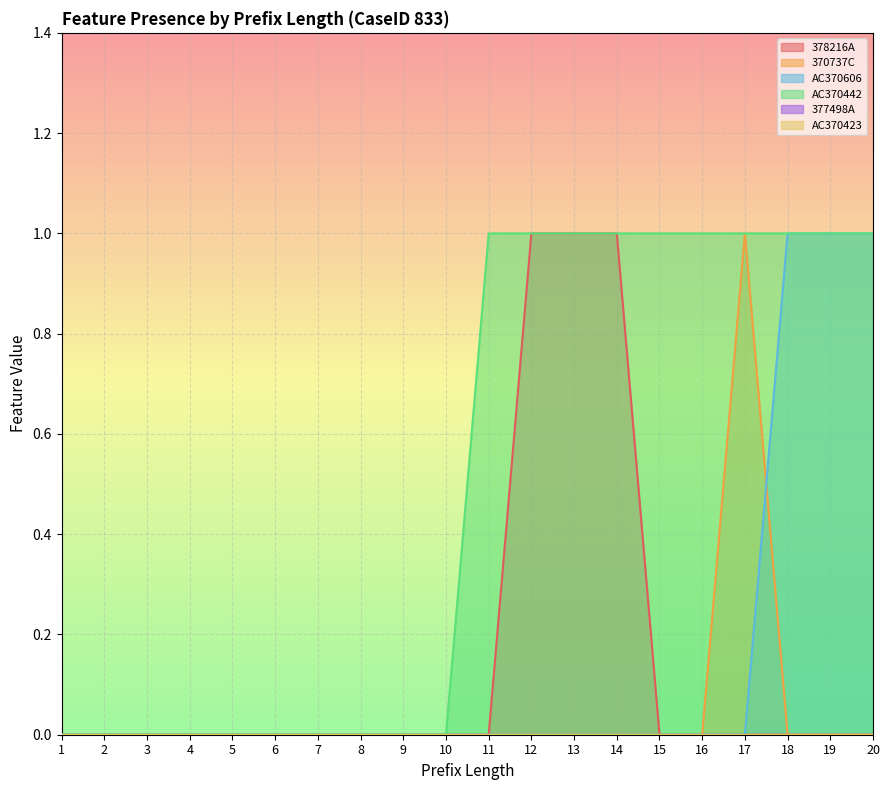

Where is AC370606 nearest to the value 0?

1